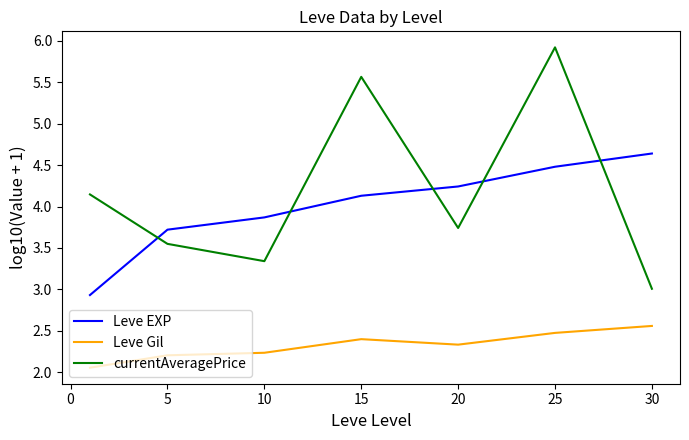

True or false: currentAveragePrice and Leve Gil cross at least once.

False